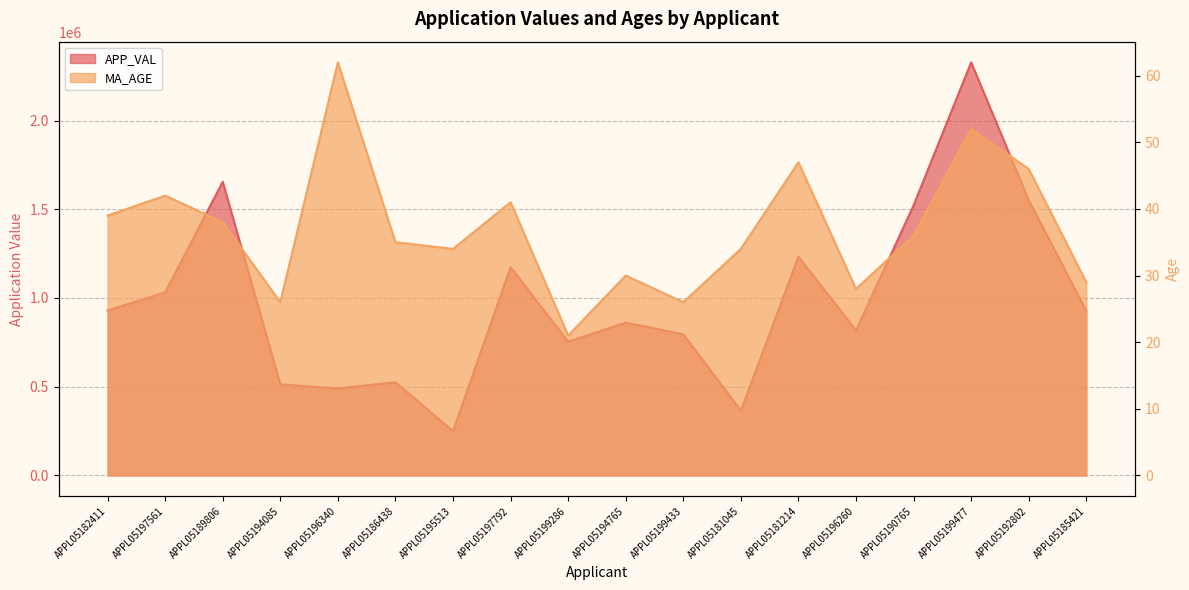

What is the difference between the second highest and second lowest values in the MA_AGE series?

26.0